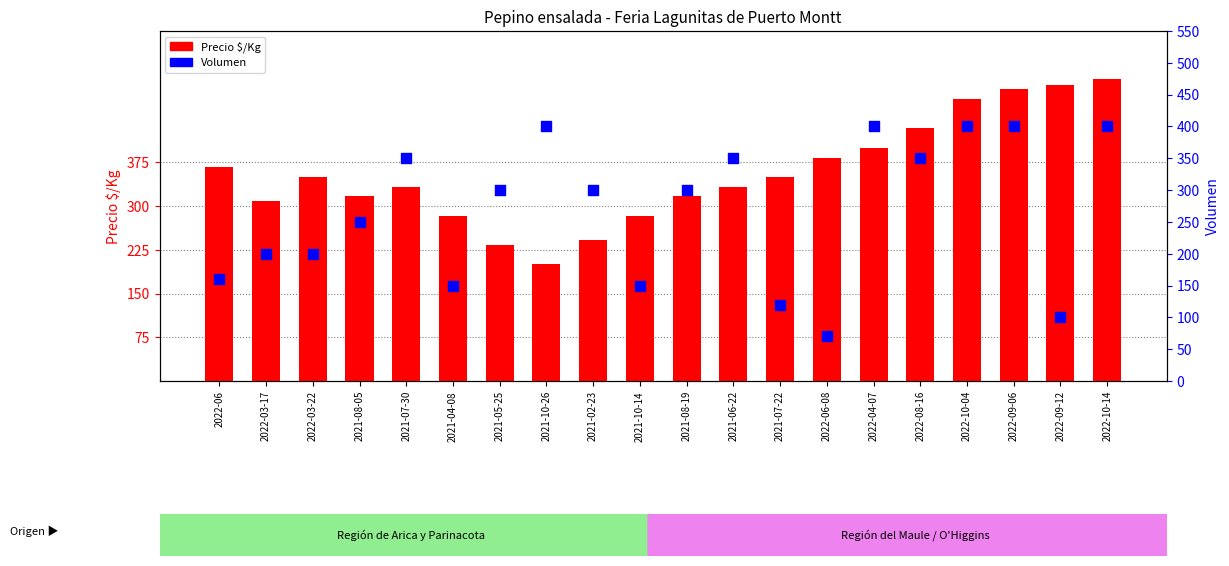

Which series contains the lowest Y value?

Volumen